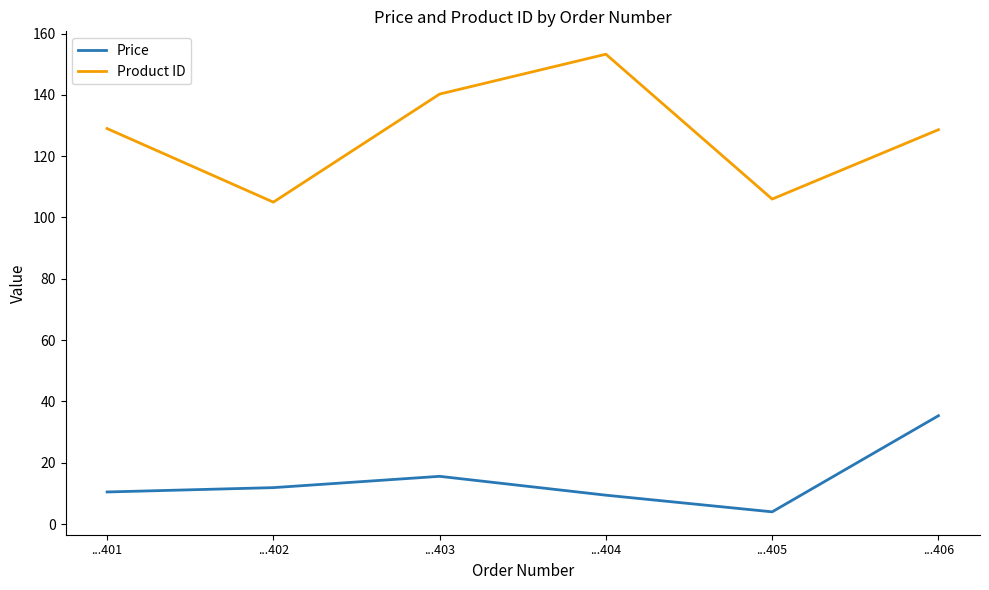

What is the minimum value for Product ID?

105.0